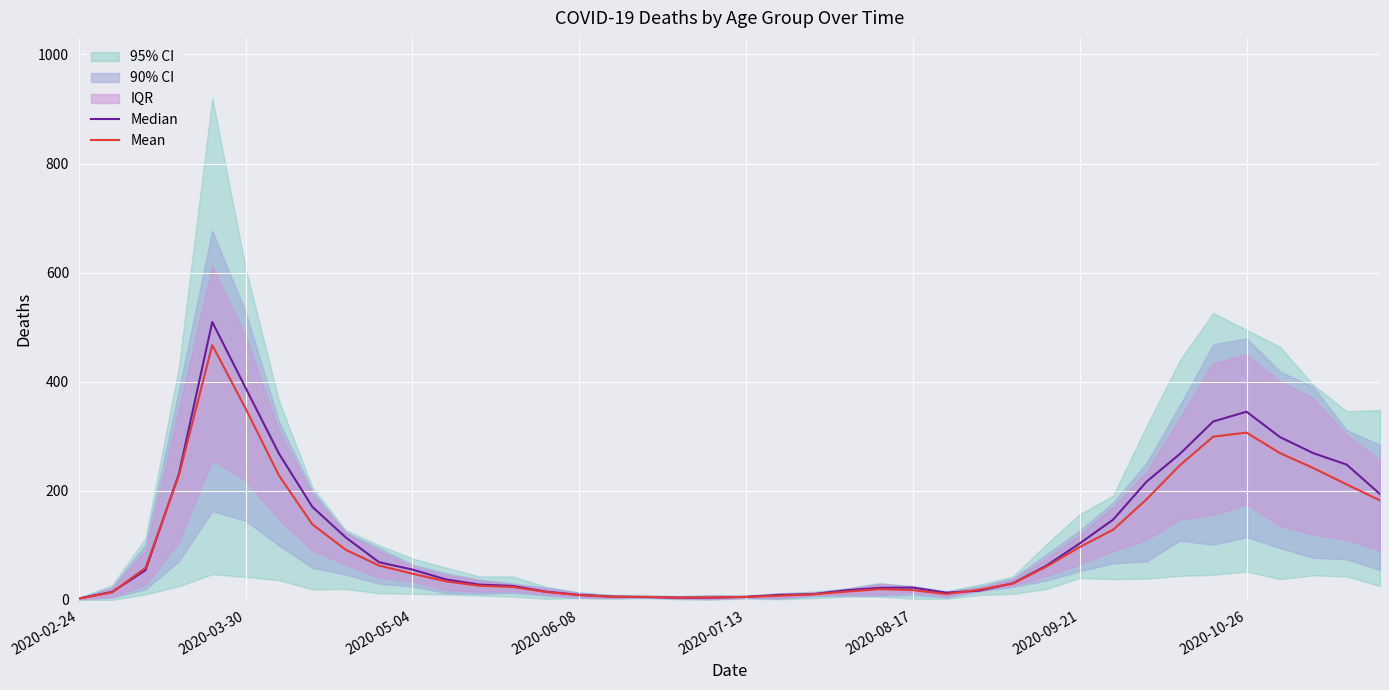

What position from the right is 9?

31